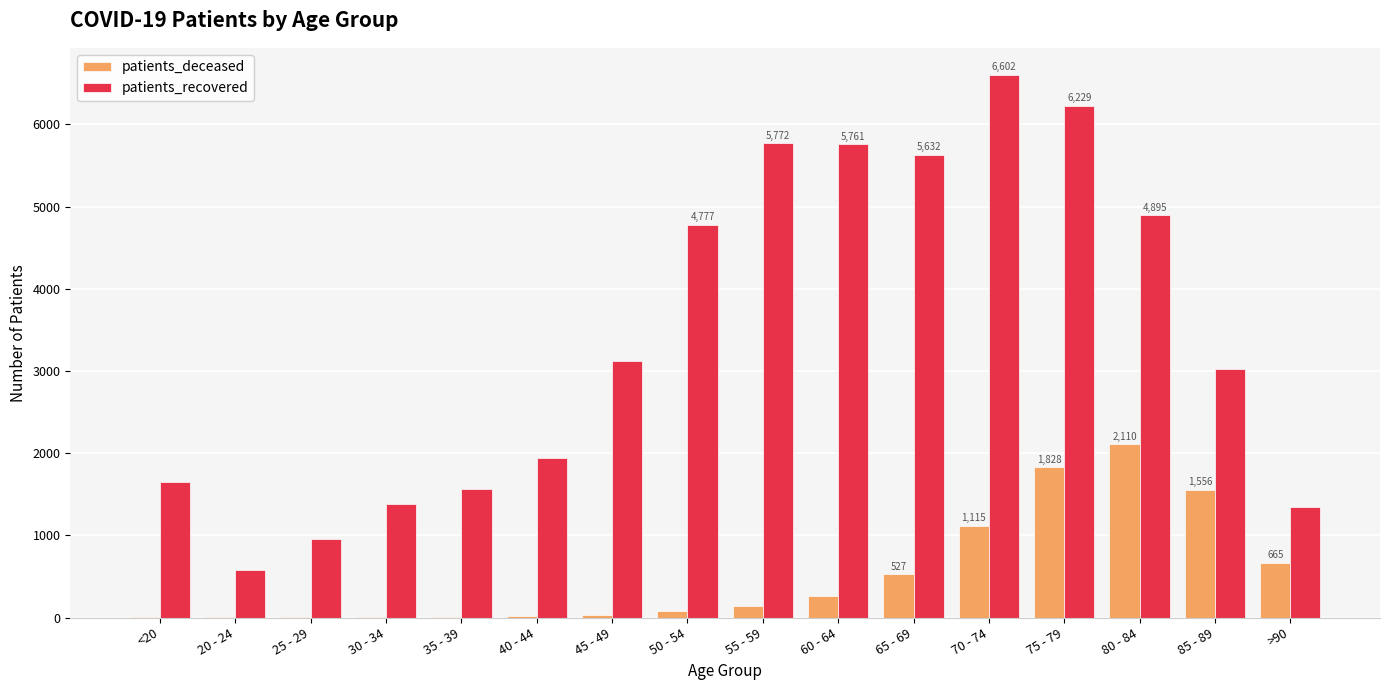

What is the greatest value displayed?

6602